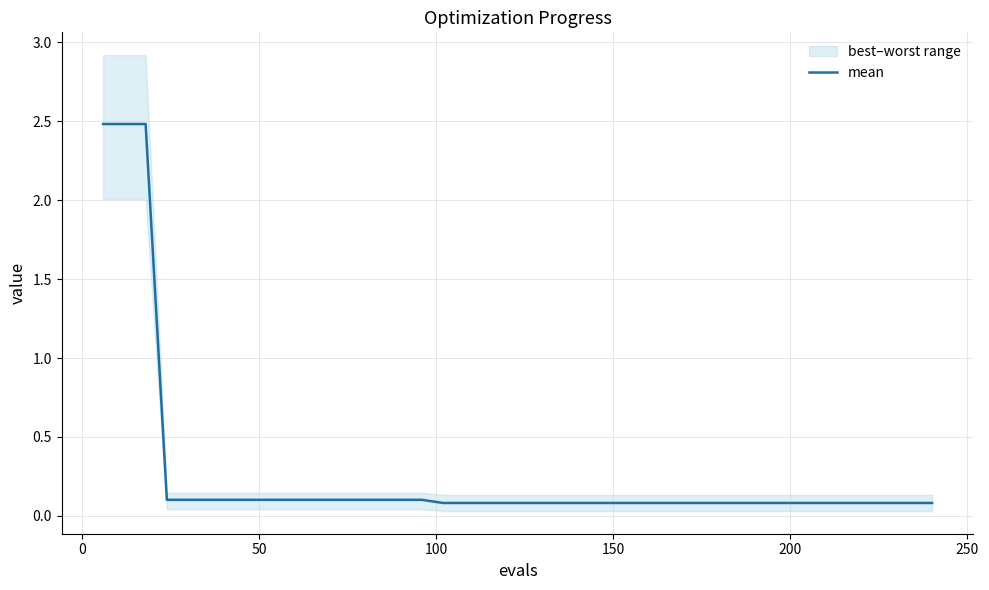

What is the average value?

0.3